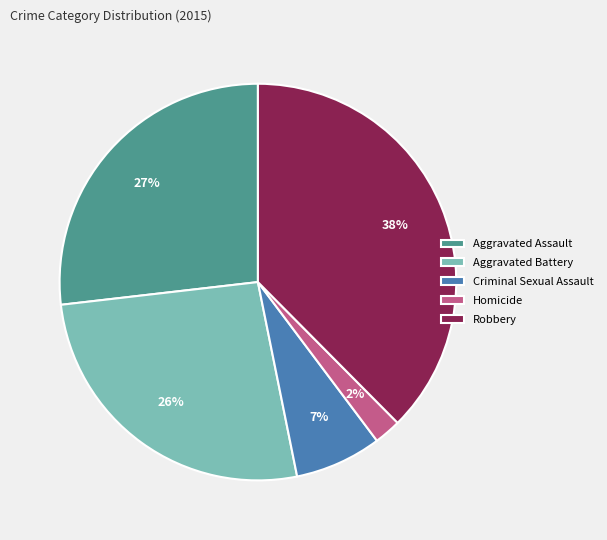

Which slice is the largest?

Robbery